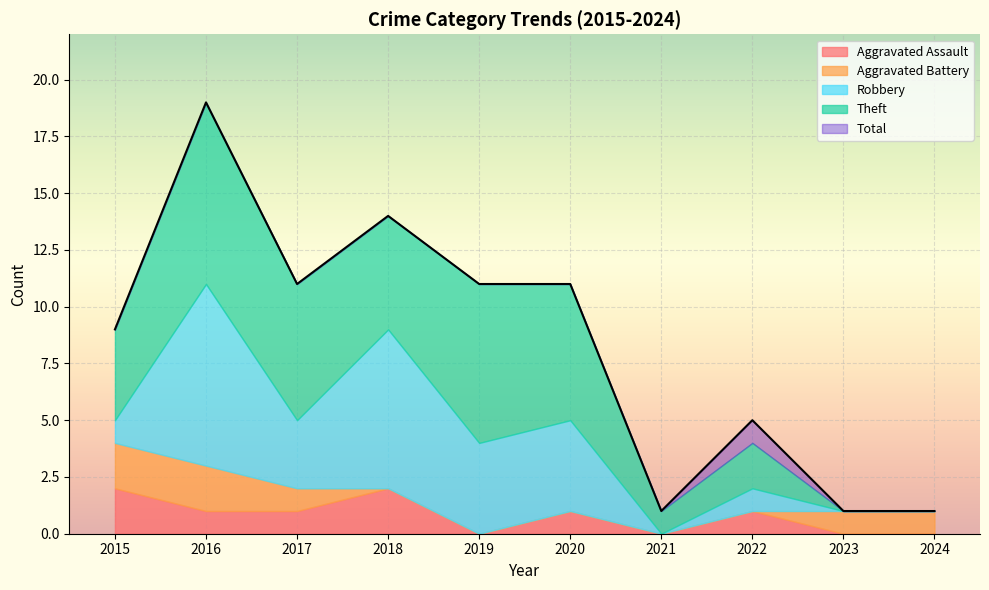

Does the chart display data point markers on the line(s)?

No